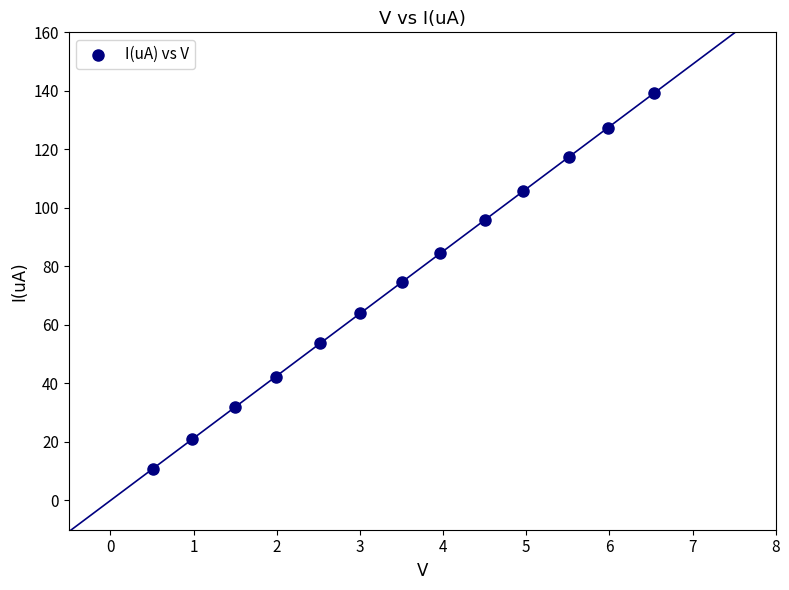

What is the range of X values (max minus min)?

6.0